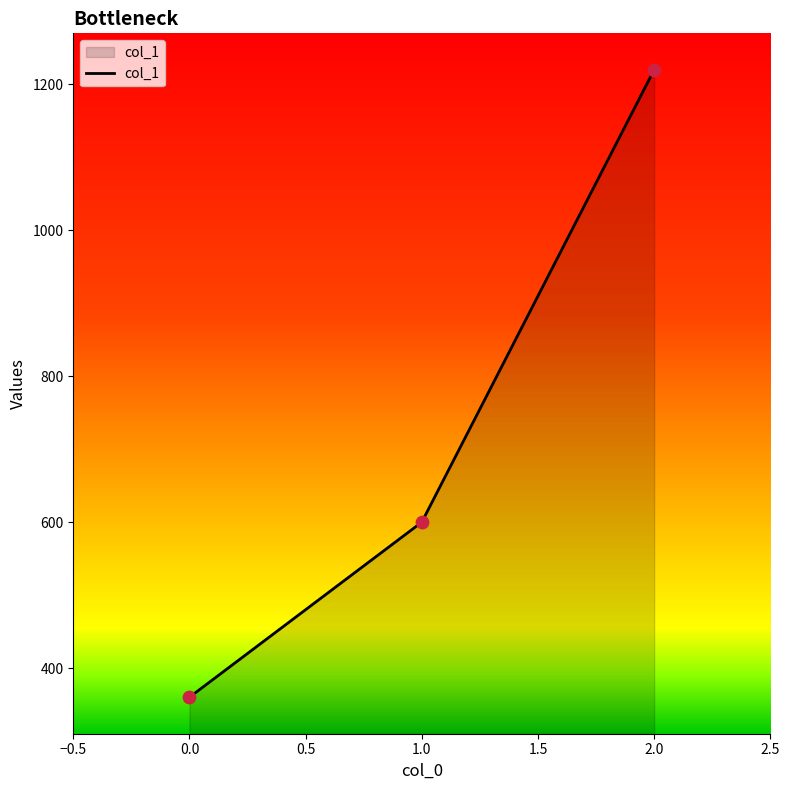

What is the ratio of the value at 1.0 to the value at 2.0?

0.5